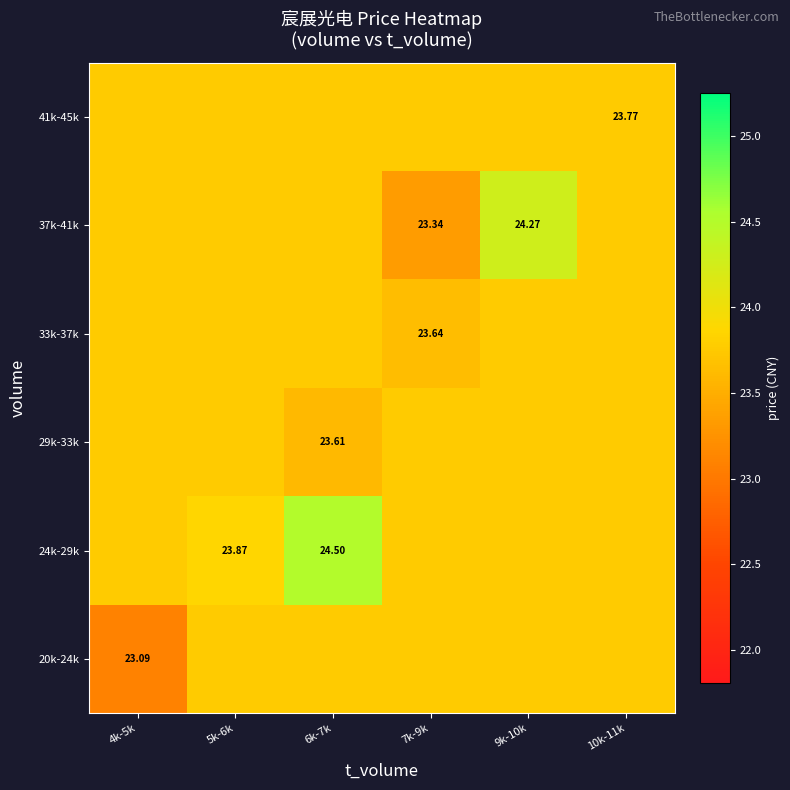

At how many categories does at least one series exceed 23?

6